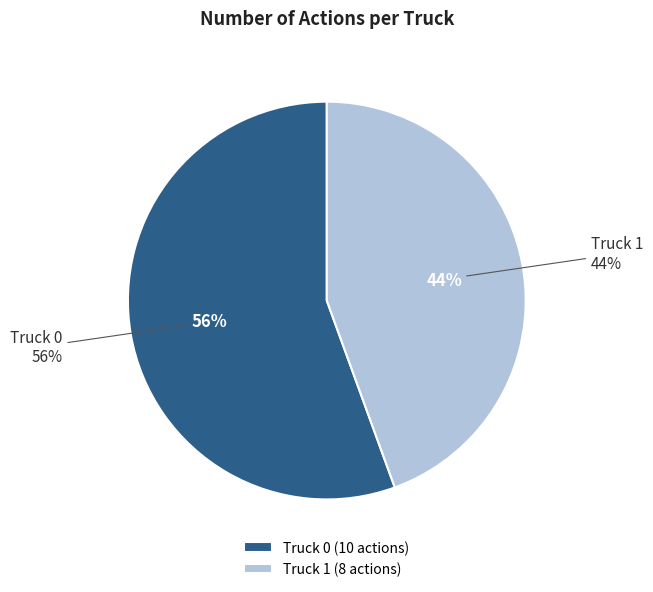

What is the change in value from Truck 0 to Truck 1?

-2